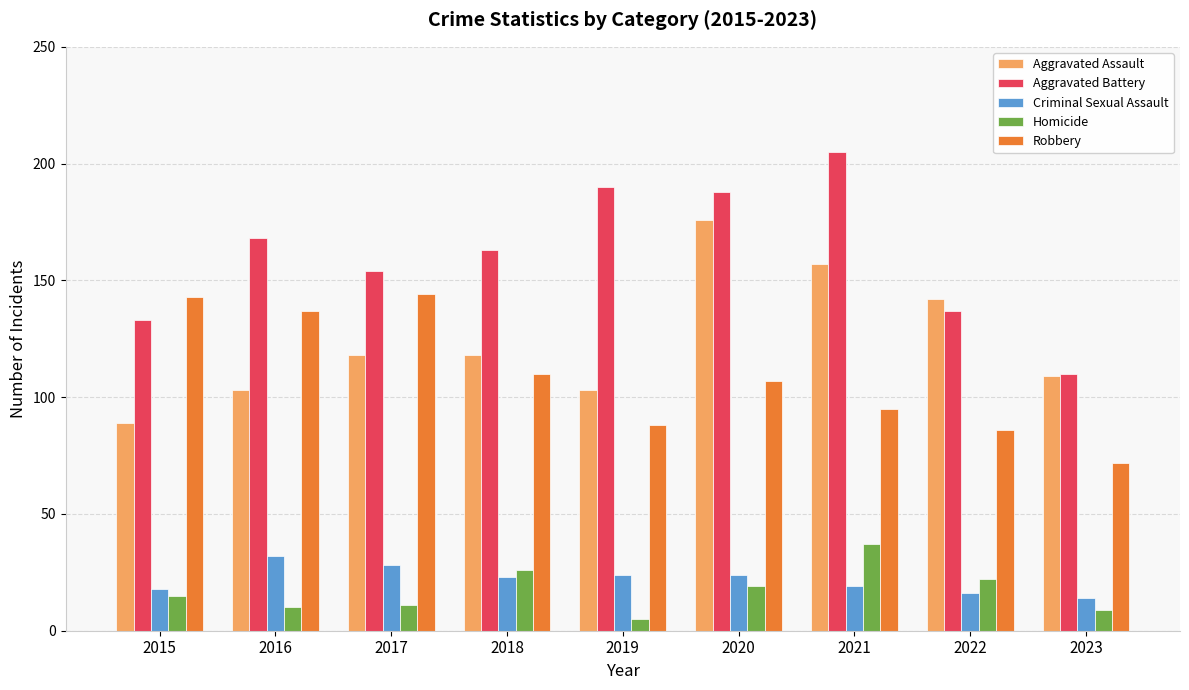

Reading right to left, extract all data points from this chart.

Aggravated Assault: 109	142	157	176	103	118	118	103	89
Aggravated Battery: 110	137	205	188	190	163	154	168	133
Criminal Sexual Assault: 14	16	19	24	24	23	28	32	18
Homicide: 9	22	37	19	5	26	11	10	15
Robbery: 72	86	95	107	88	110	144	137	143